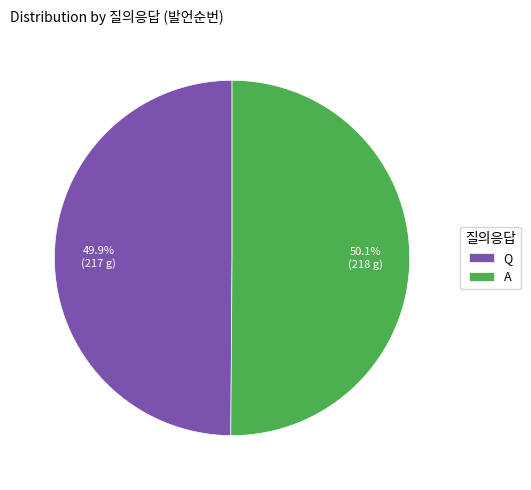

What is the ratio of the value at Q to the value at A?

1.0